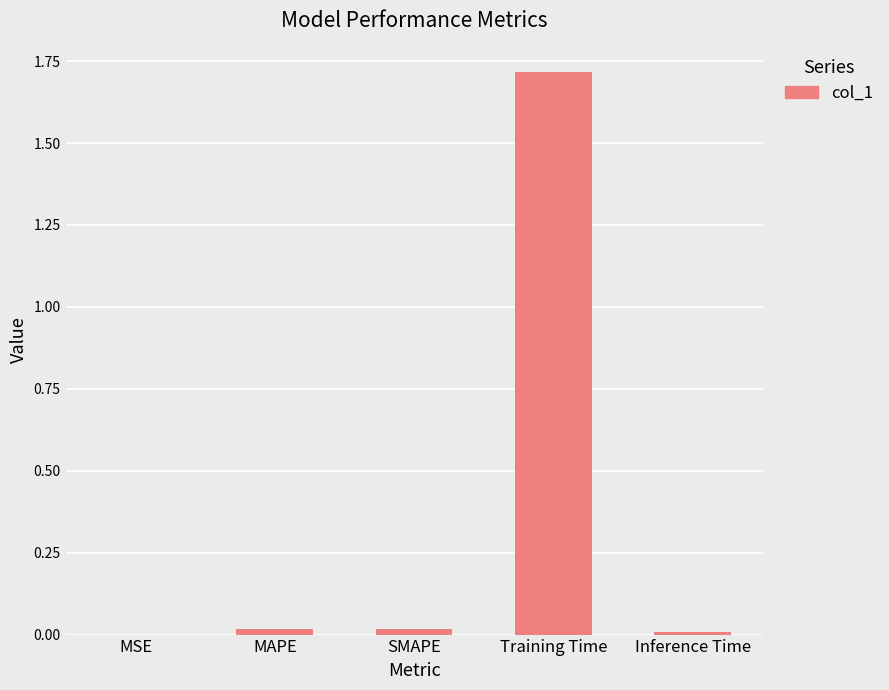

The chart shows a value of 0.0 at MAPE. True or false?

True